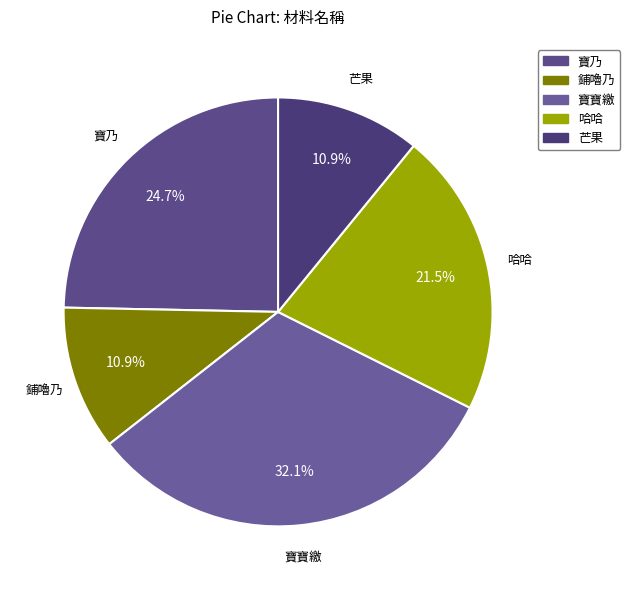

What is the largest slice in the pie chart?

寶寶繳